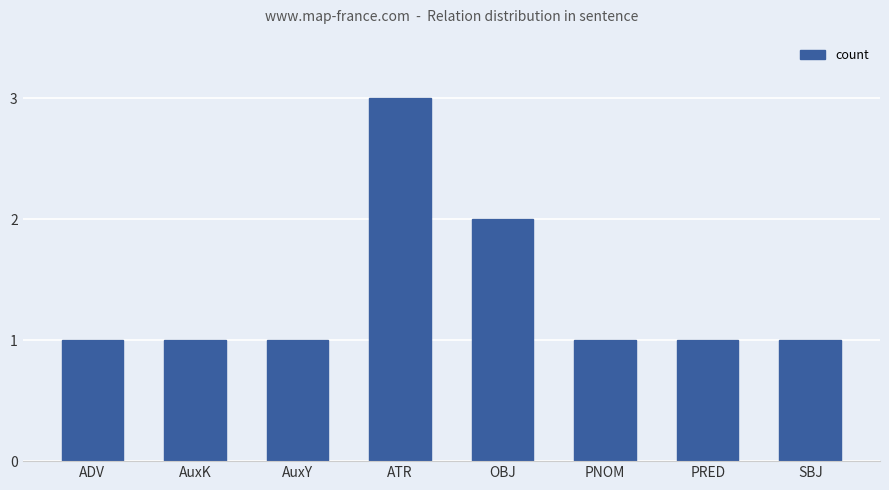

What is the greatest value displayed?

3